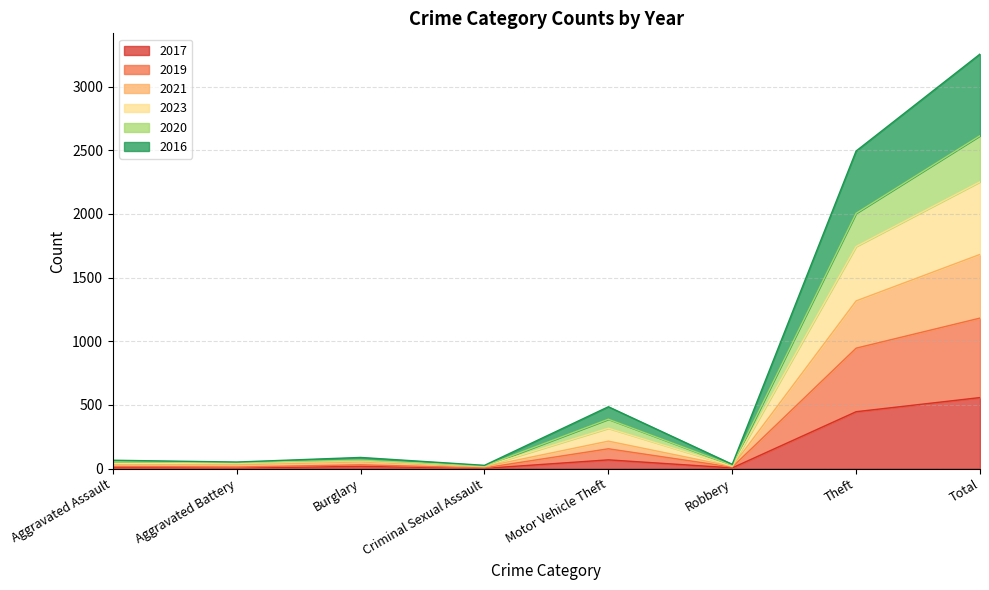

True or false: 2019 has a value of 12 at Robbery.

True